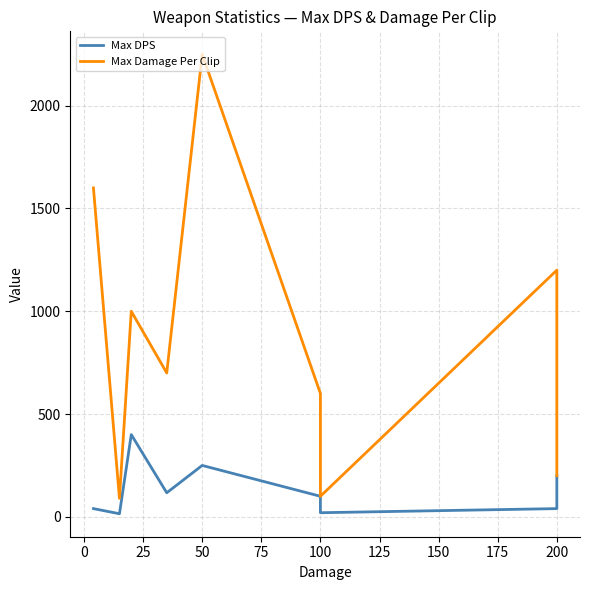

What is the lowest value of the Max Damage Per Clip series?

90